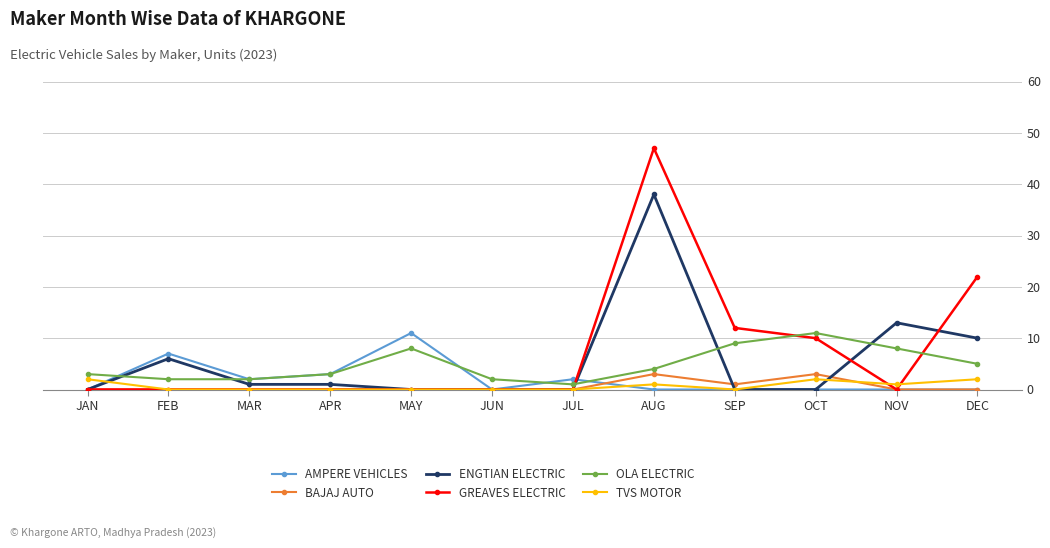

What position from the left is JUN?

6